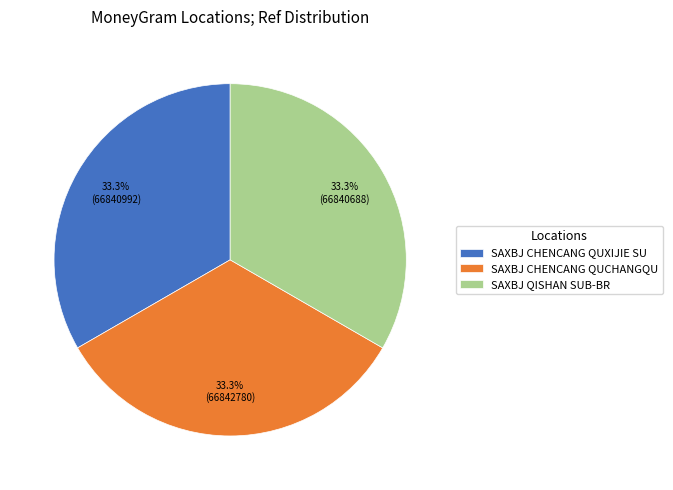

Approximately how many times larger is the value at SAXBJ CHENCANG QUXIJIE SU compared to SAXBJ QISHAN SUB-BR?

1.0